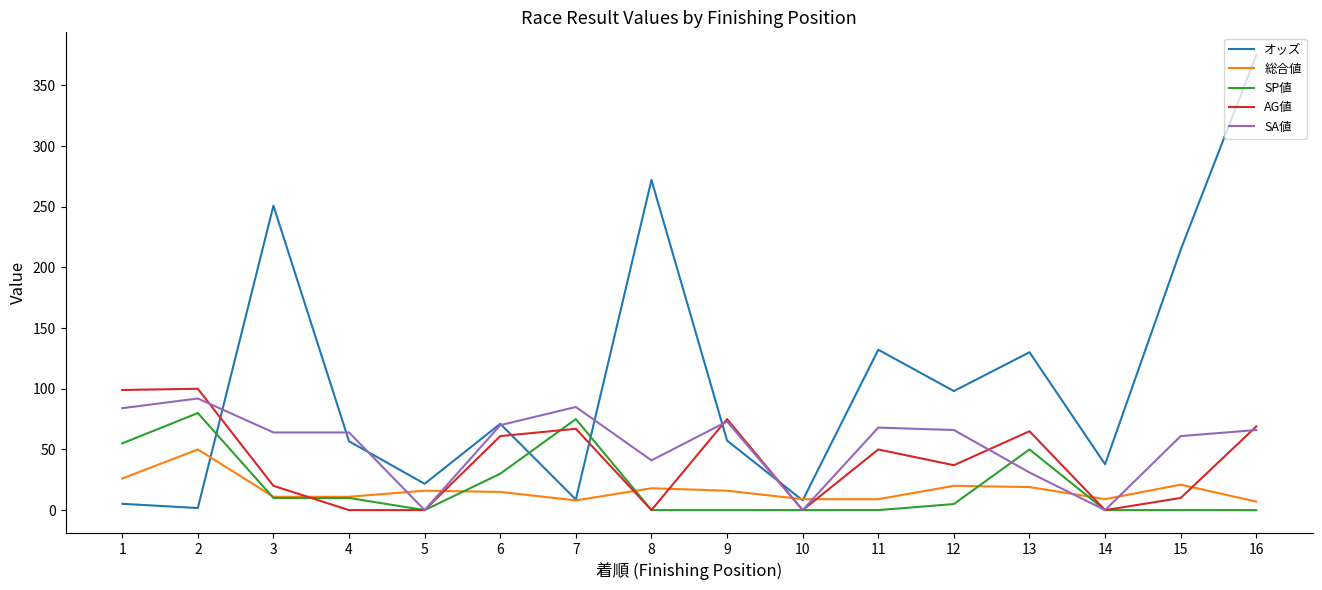

Which series has the widest spread of values?

オッズ